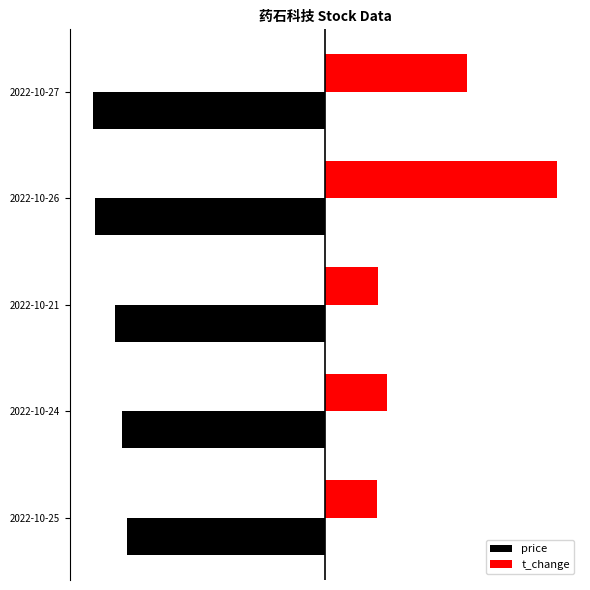

What is the average value of the t_change series?

37.4